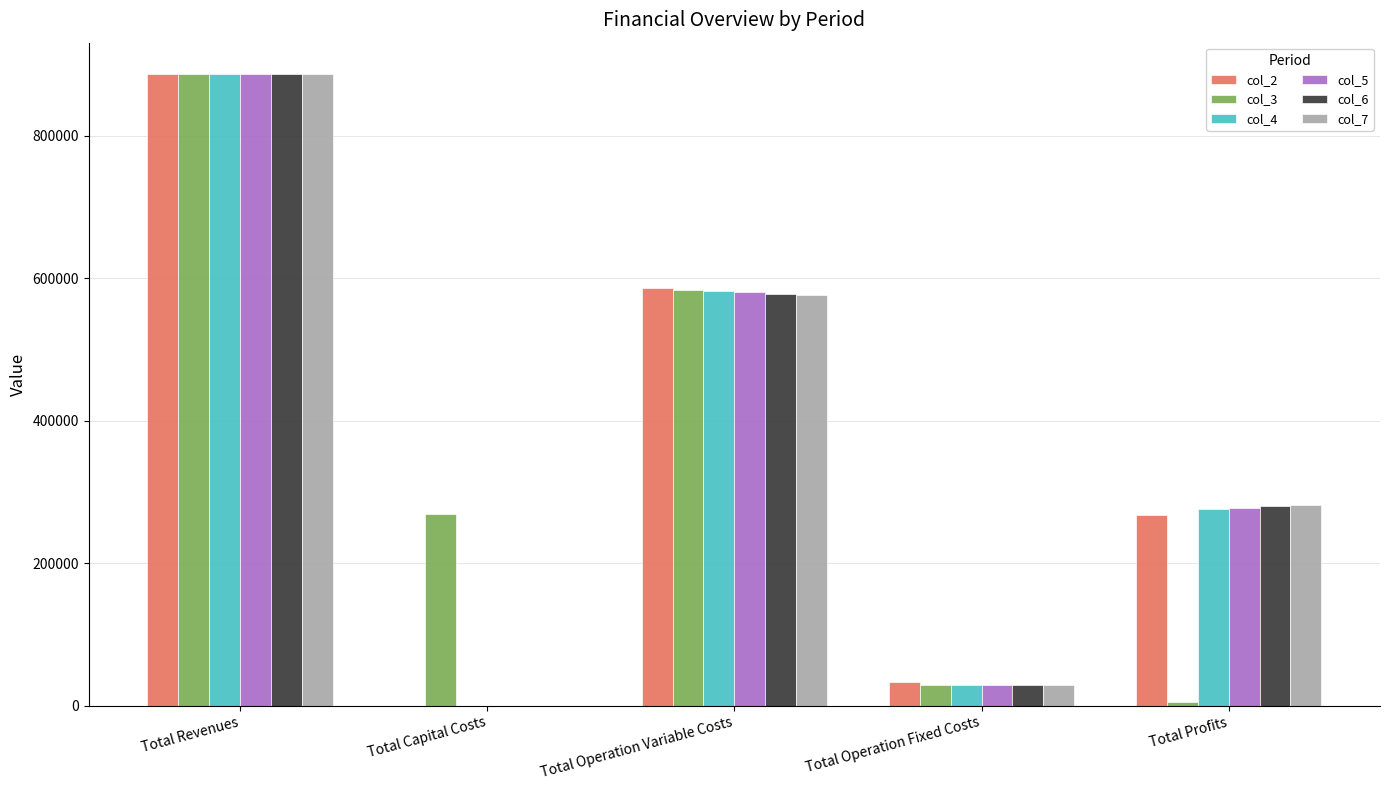

Is the value of col_6 at Total Profits greater than the value of col_3 at Total Capital Costs?

Yes